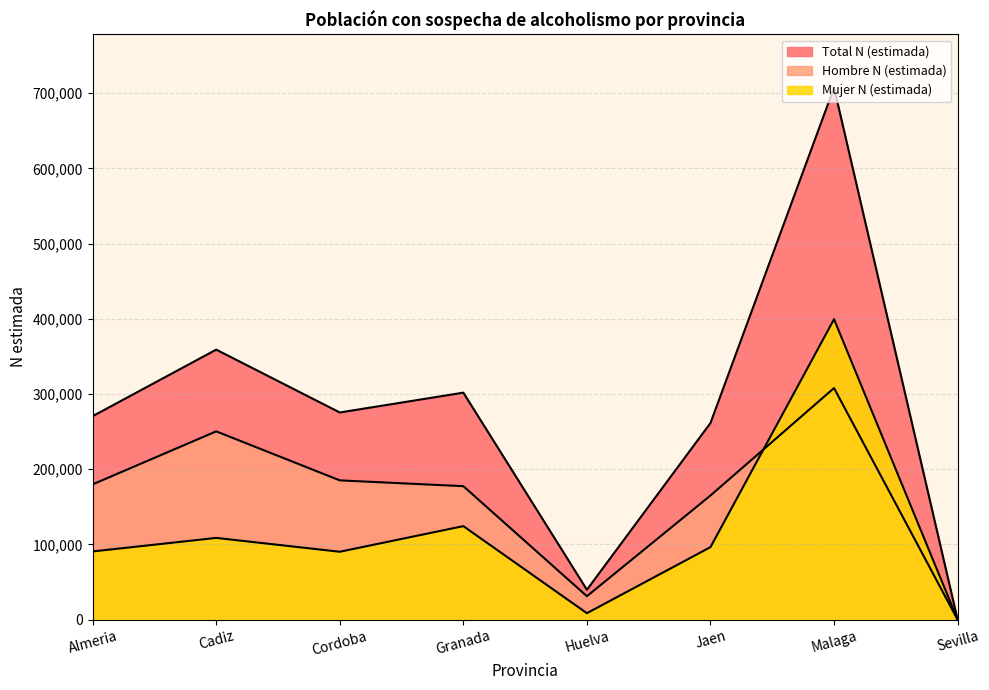

The value of Hombre N (estimada) at Granada is 177477. True or false?

True